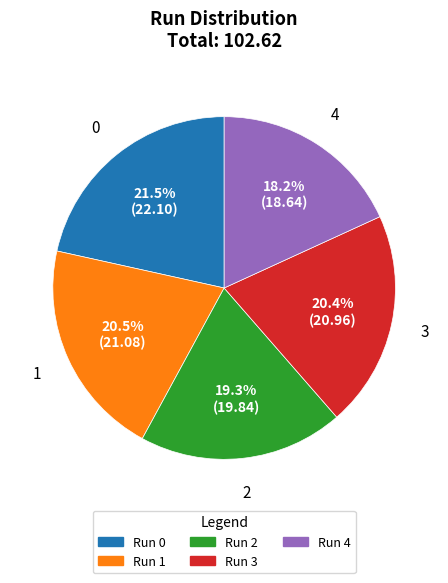

Is there any slice that represents more than half of the pie?

No